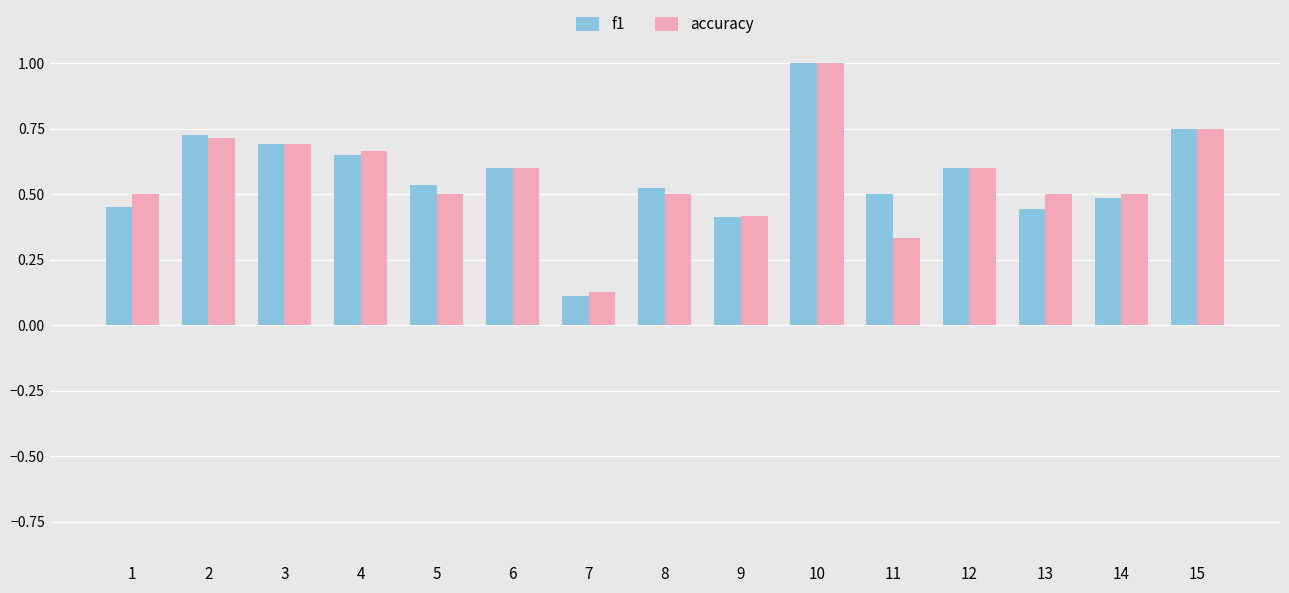

What is the average value of the accuracy series?

0.6